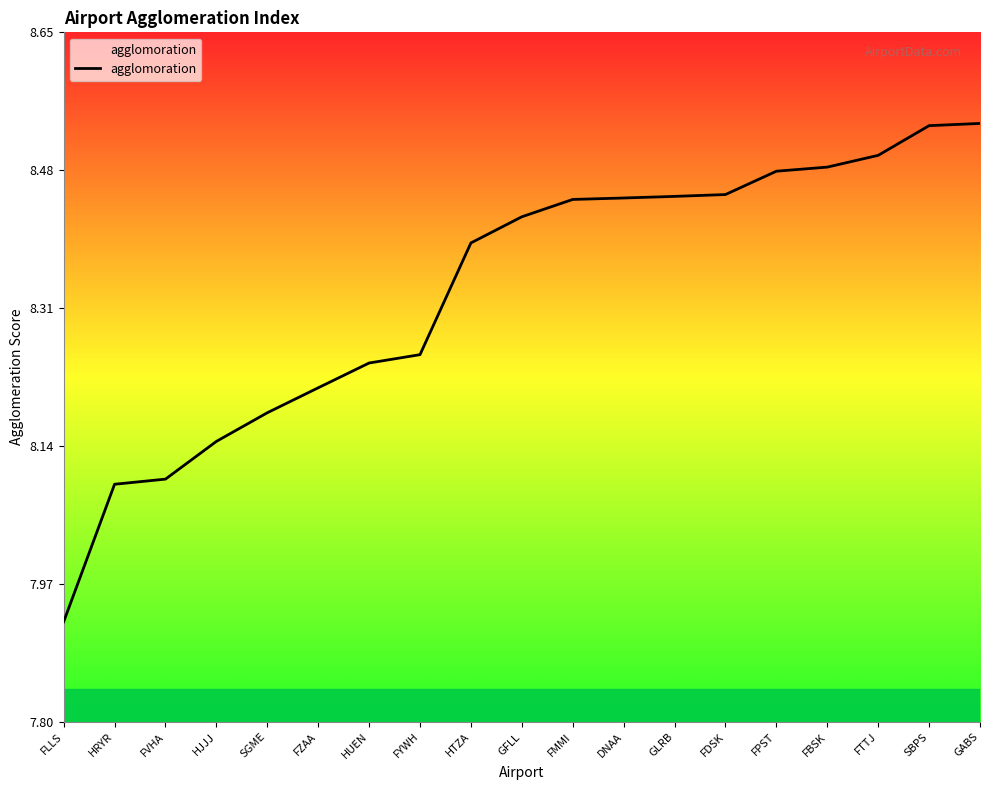

What is the difference between the values at SBPS and HRYR?

0.4